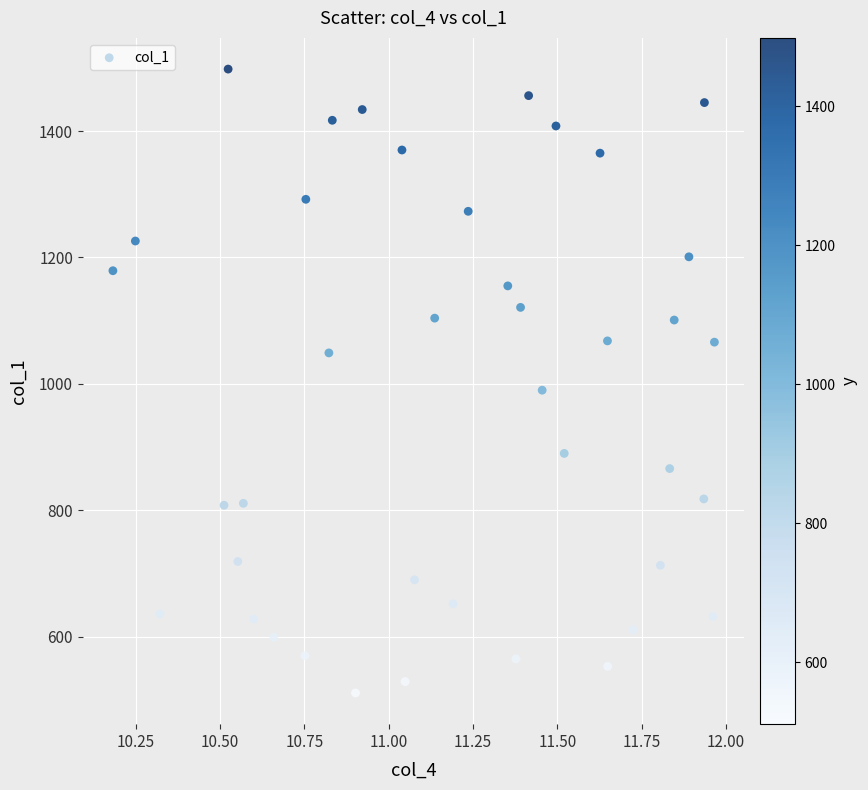

What Y value in the scatter plot is closest to 1004?

990